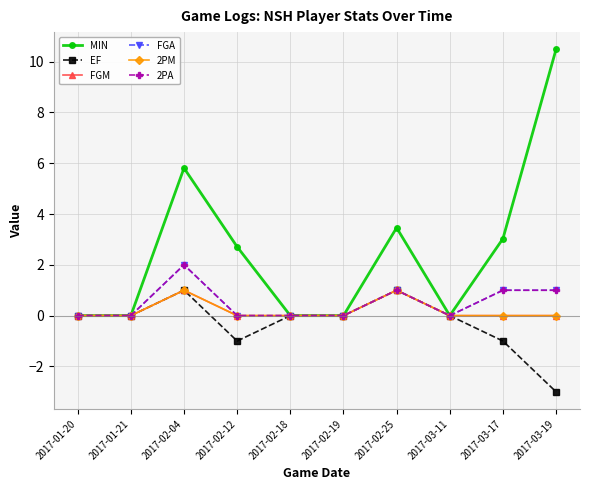

What position from the right is 2017-02-18?

6